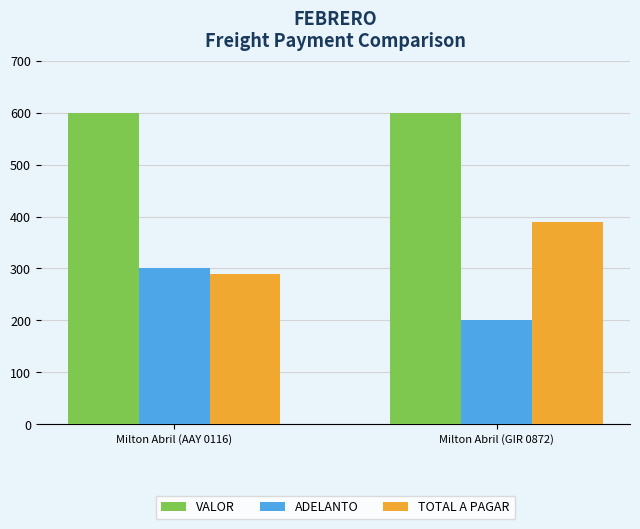

Rank the categories by ADELANTO value from highest to lowest.

Milton Abril (AAY 0116), Milton Abril (GIR 0872)